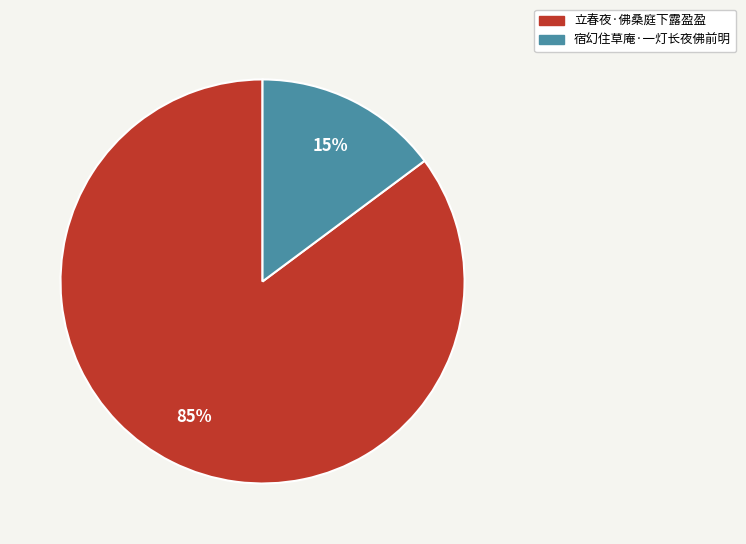

To the nearest percent, what portion does 立春夜·佛桑庭下露盈盈 represent?

85%